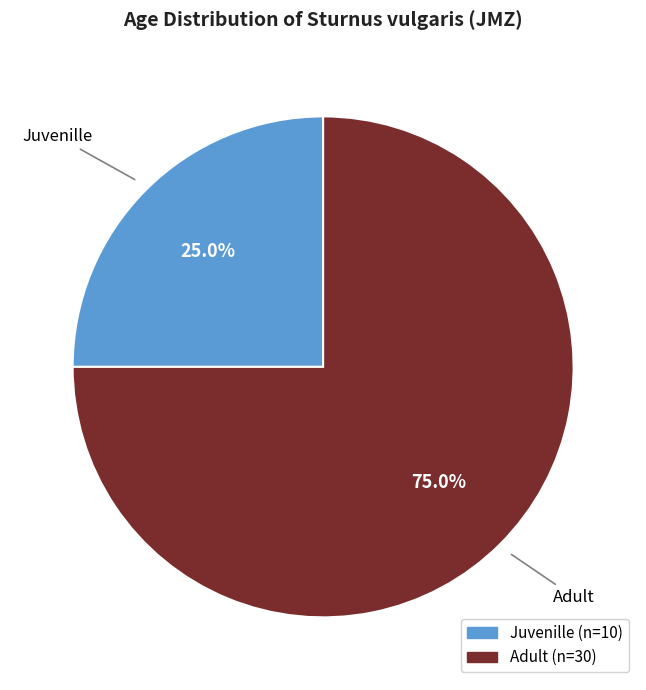

To the nearest percent, what percentage of the pie is Adult?

75%